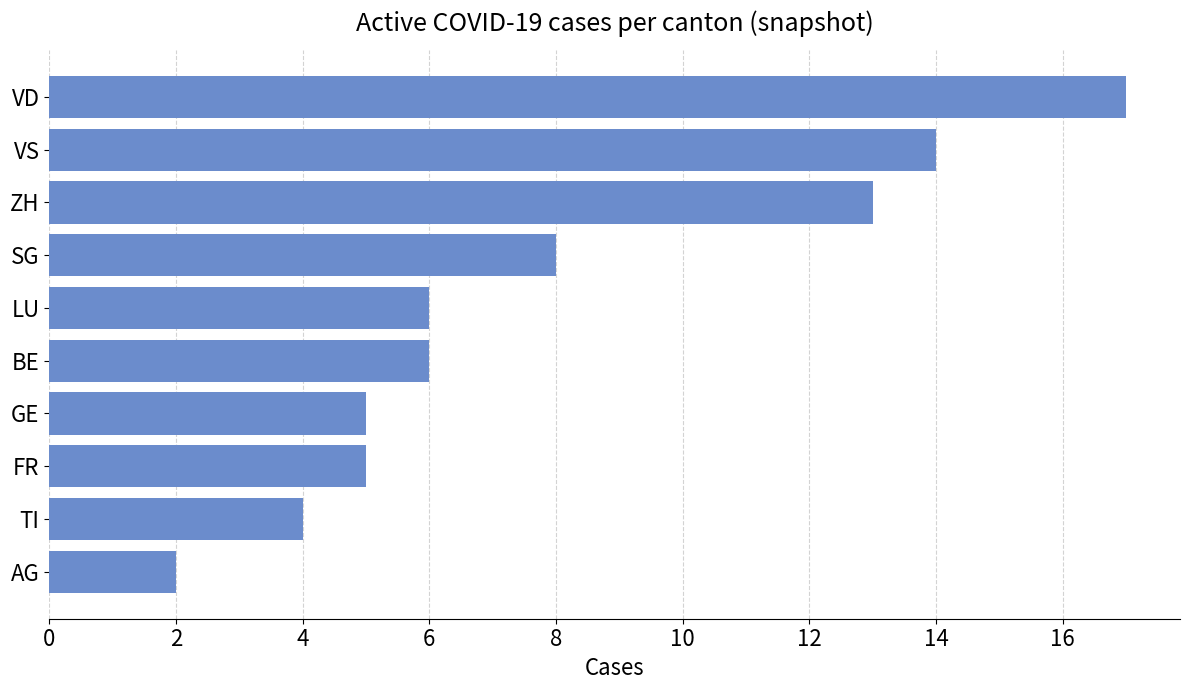

What is the label of the 6th bar from the bottom?

LU